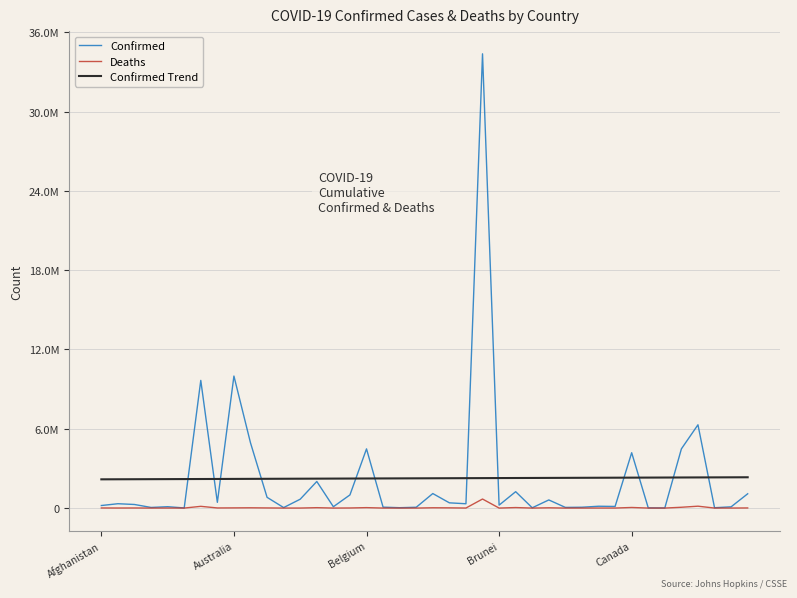

What are all the series names shown in the legend?

Confirmed, Deaths, Confirmed Trend